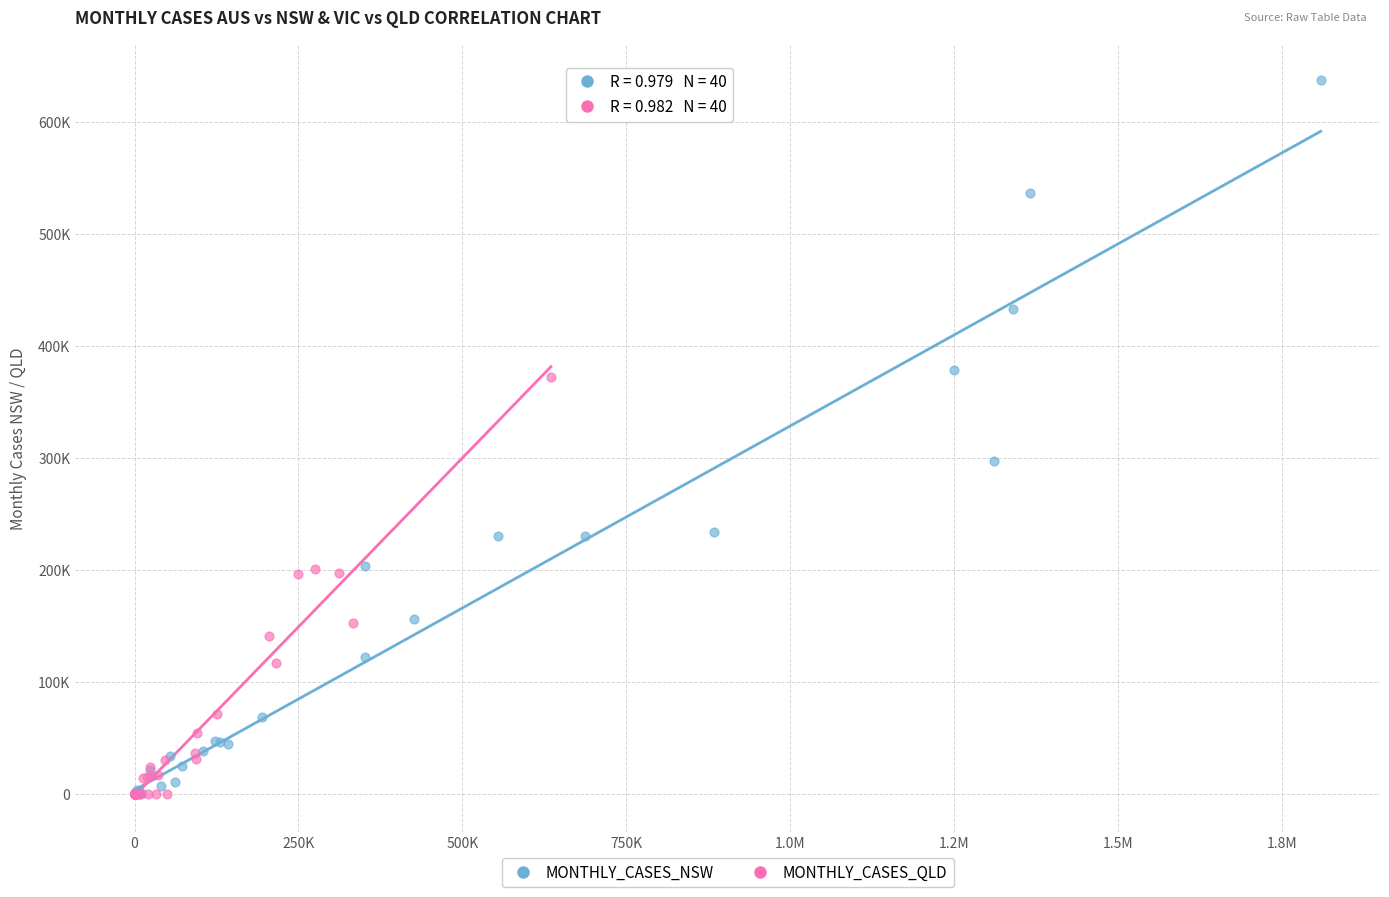

What are all the series names shown in the legend?

MONTHLY_CASES_NSW, MONTHLY_CASES_QLD